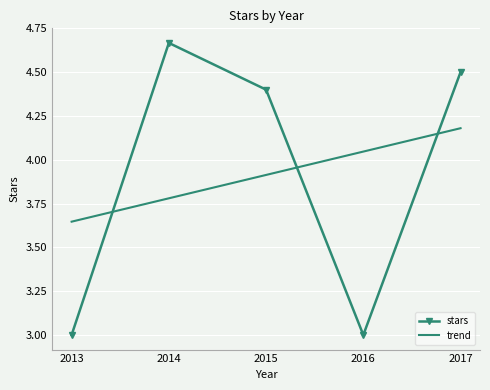

What is the smallest value displayed?

3.0